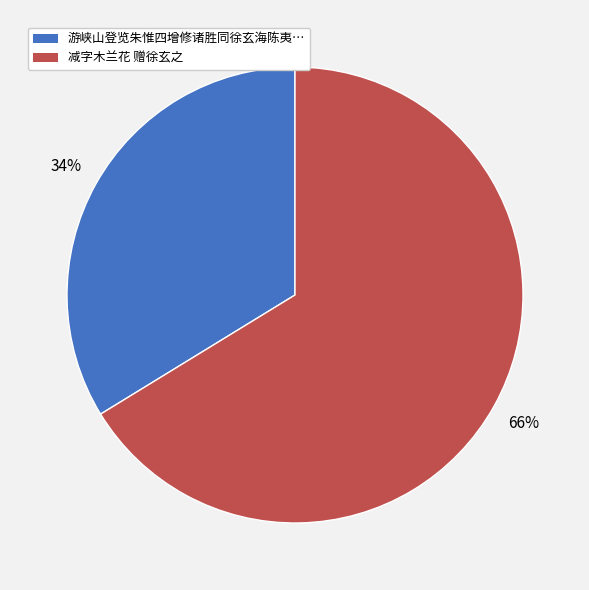

How many slices are in this pie chart?

2